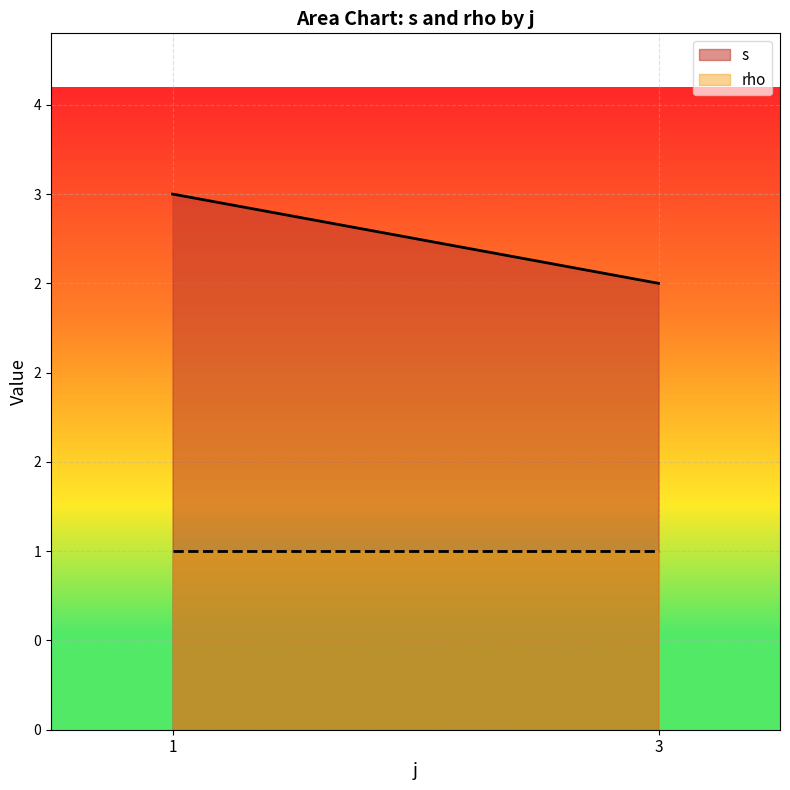

At which label does rho reach its peak?

1